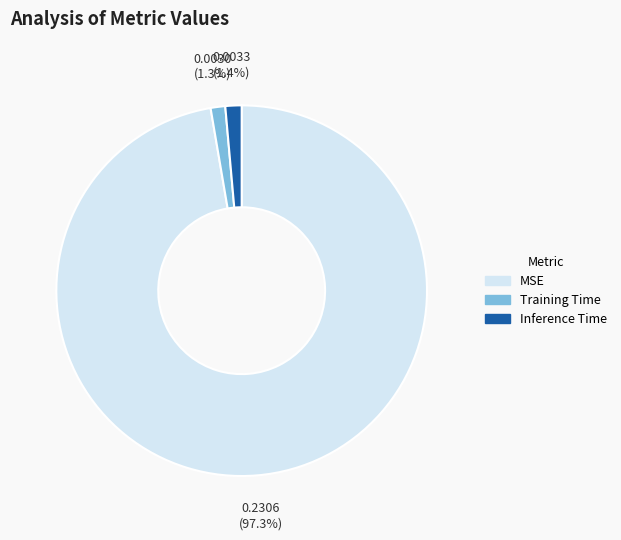

What is the largest slice in the pie chart?

MSE